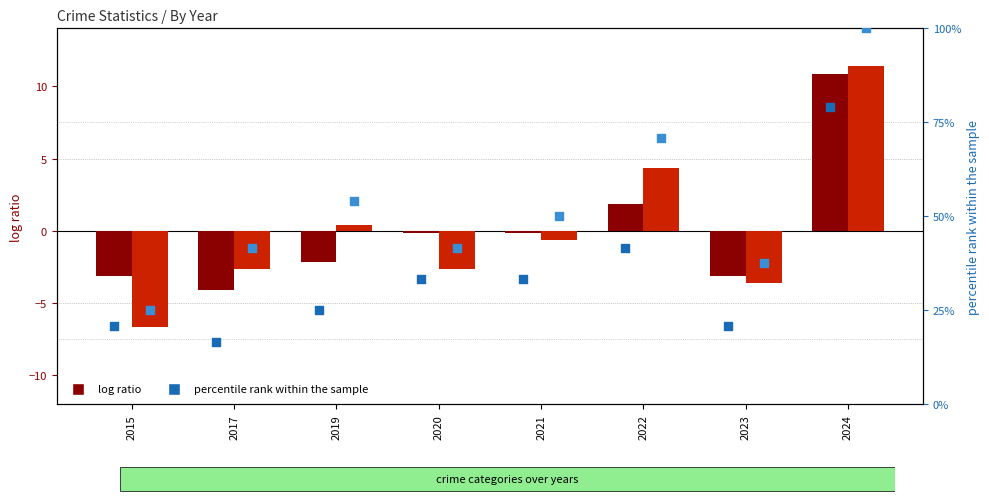

At which category is the sum across all series the highest?

2024